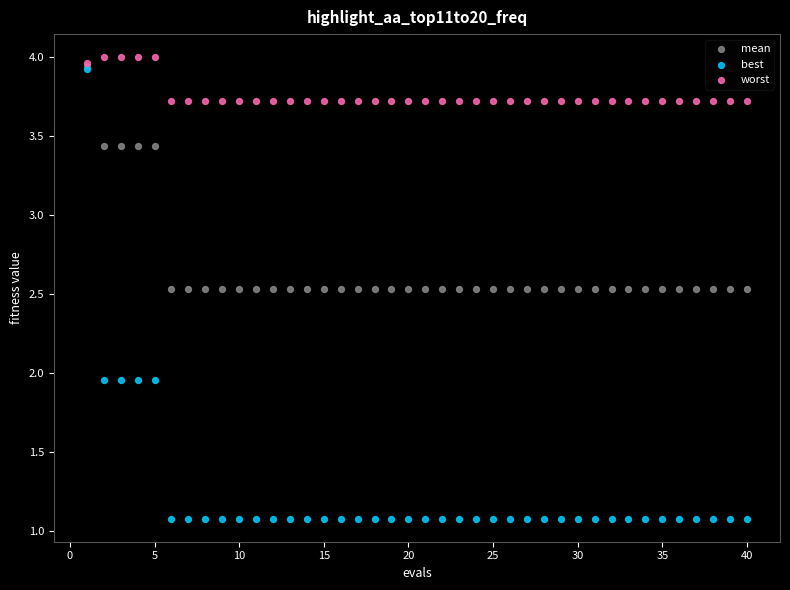

What are all the series names shown in the legend?

mean, best, worst